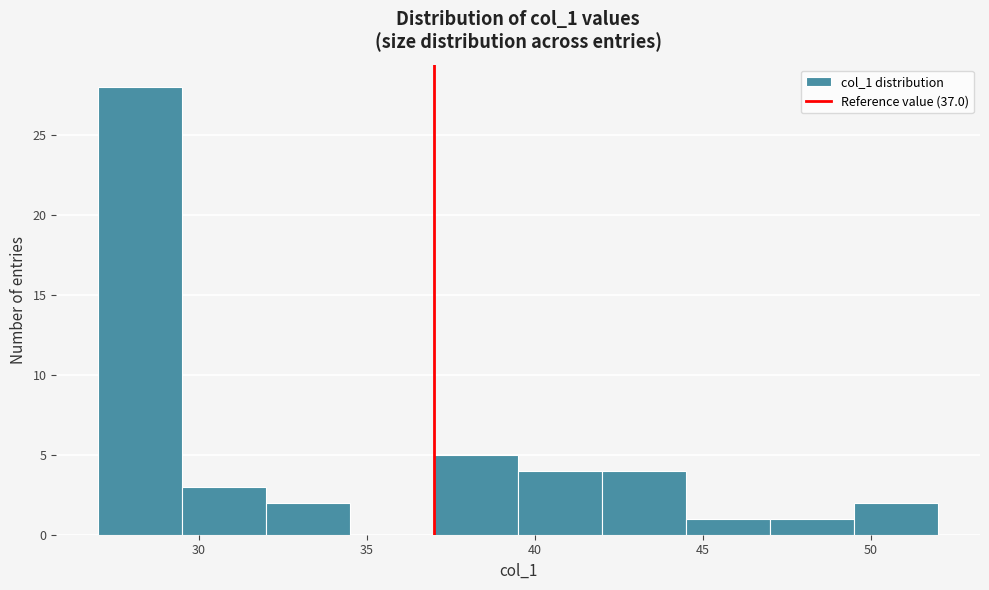

Reading left to right, list every bar in this chart as the range it spans on the x-axis followed by its height. The values are not printed on the chart, so give them approximately, as read against the axis.

27.0 to 29.5: 28
29.5 to 32.0: 3
32.0 to 34.5: 2
34.5 to 37.0: 0
37.0 to 39.5: 5
39.5 to 42.0: 4
42.0 to 44.5: 4
44.5 to 47.0: 1
47.0 to 49.5: 1
49.5 to 52.0: 2